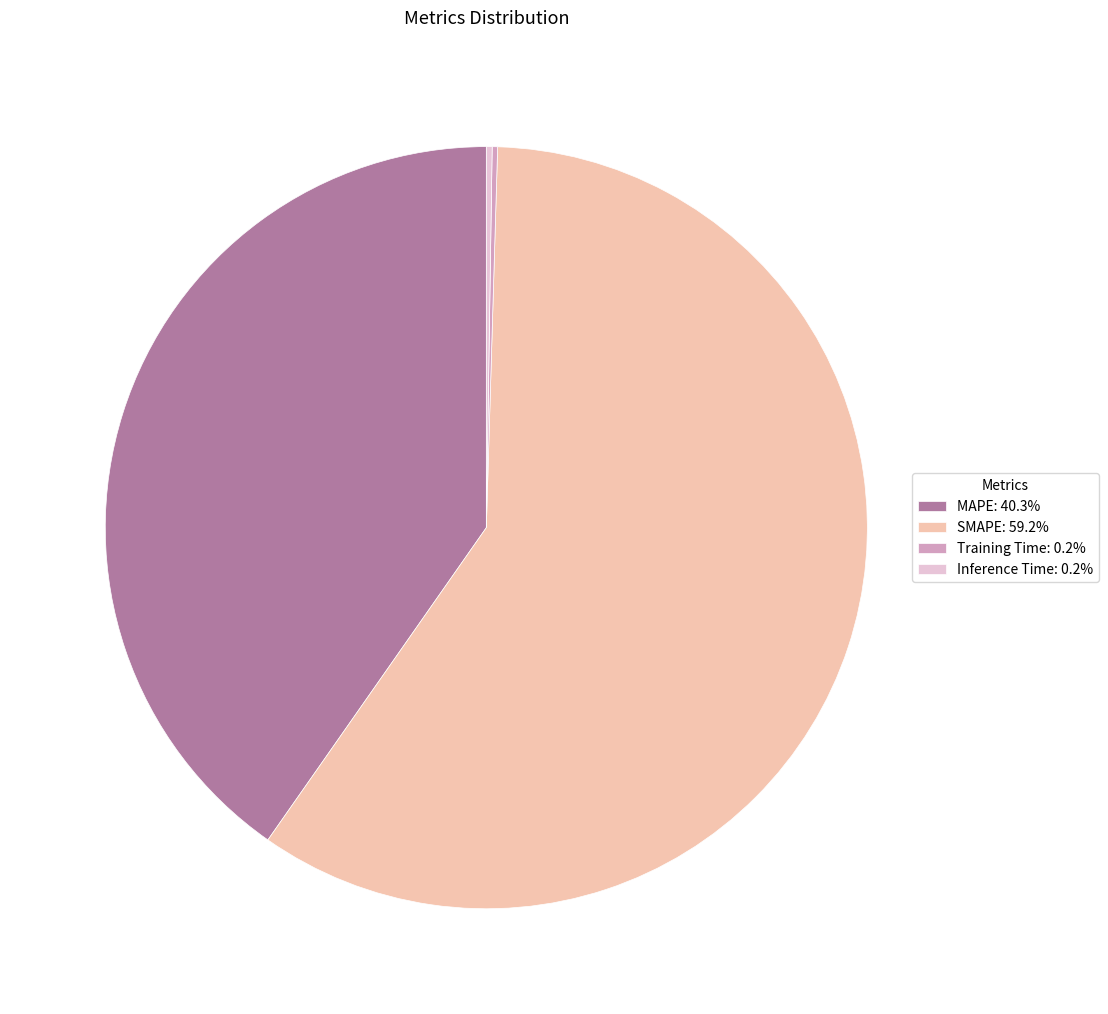

Is the sum of SMAPE: 59.2% and MAPE: 40.3% greater than half?

Yes